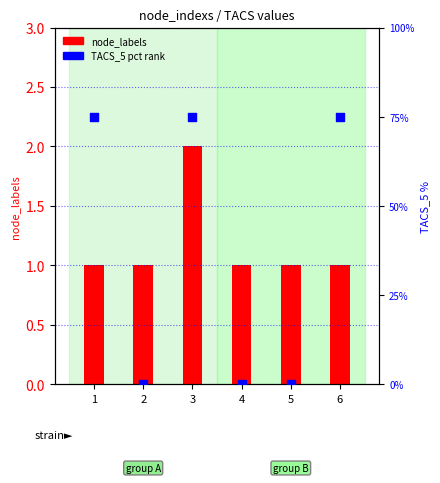

Which series has the largest Y range (max minus min)?

TACS_5 (percentile)